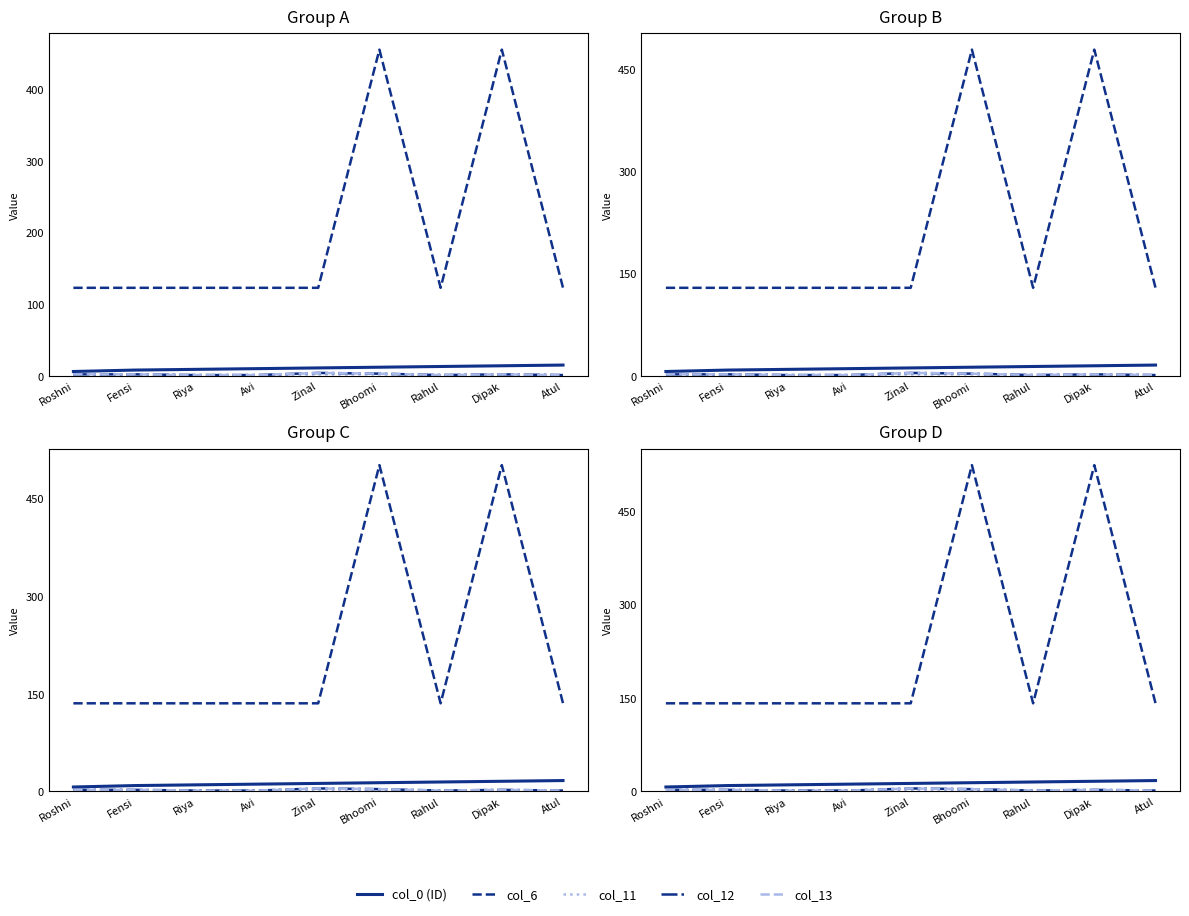

What is the difference between the highest and lowest values at Bhoomi?

522.1